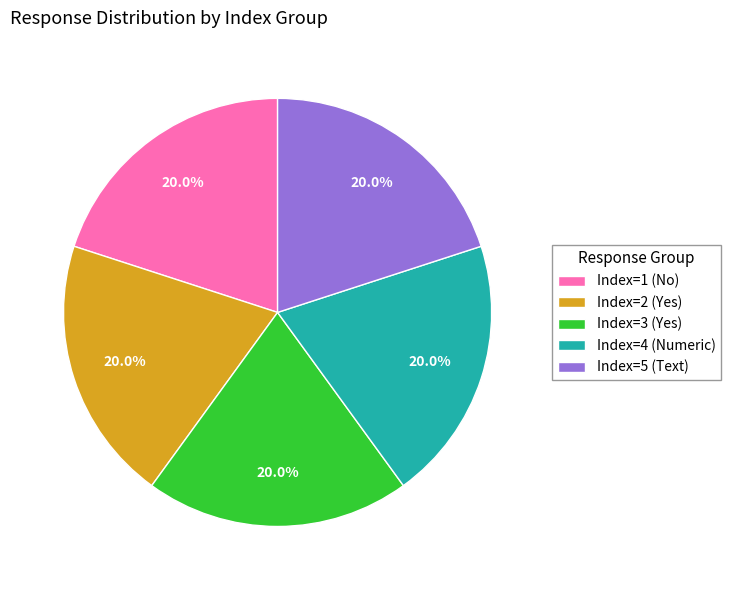

Does any single category account for the majority?

No